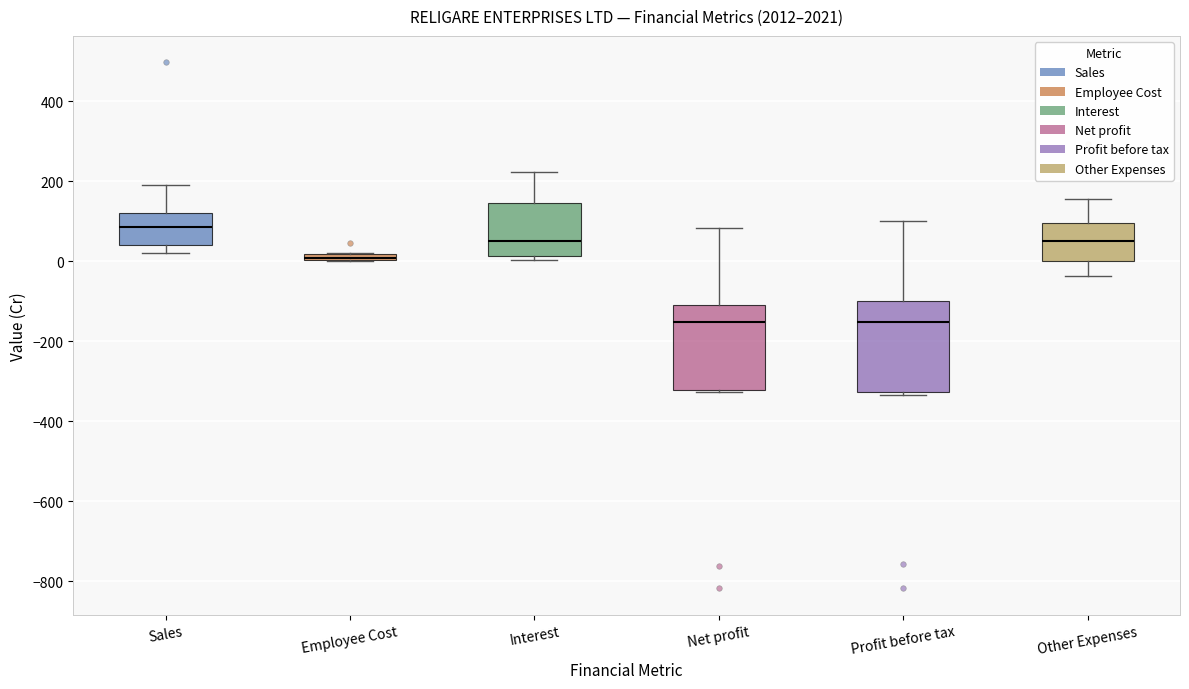

Which box's median line is the highest?

Sales